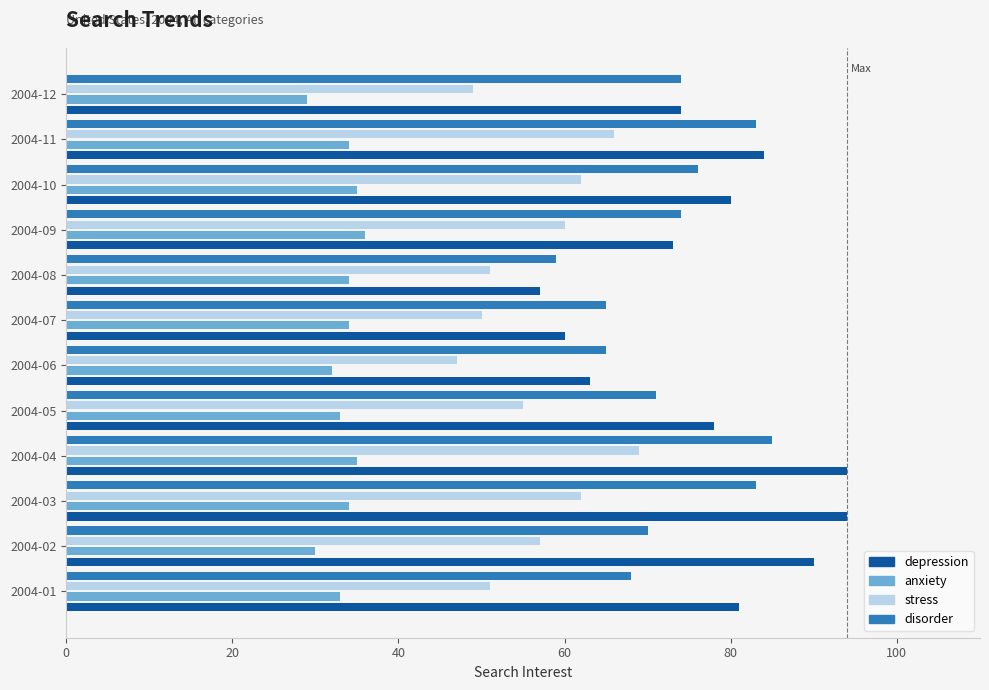

What are all the series names shown in the legend?

depression, anxiety, stress, disorder